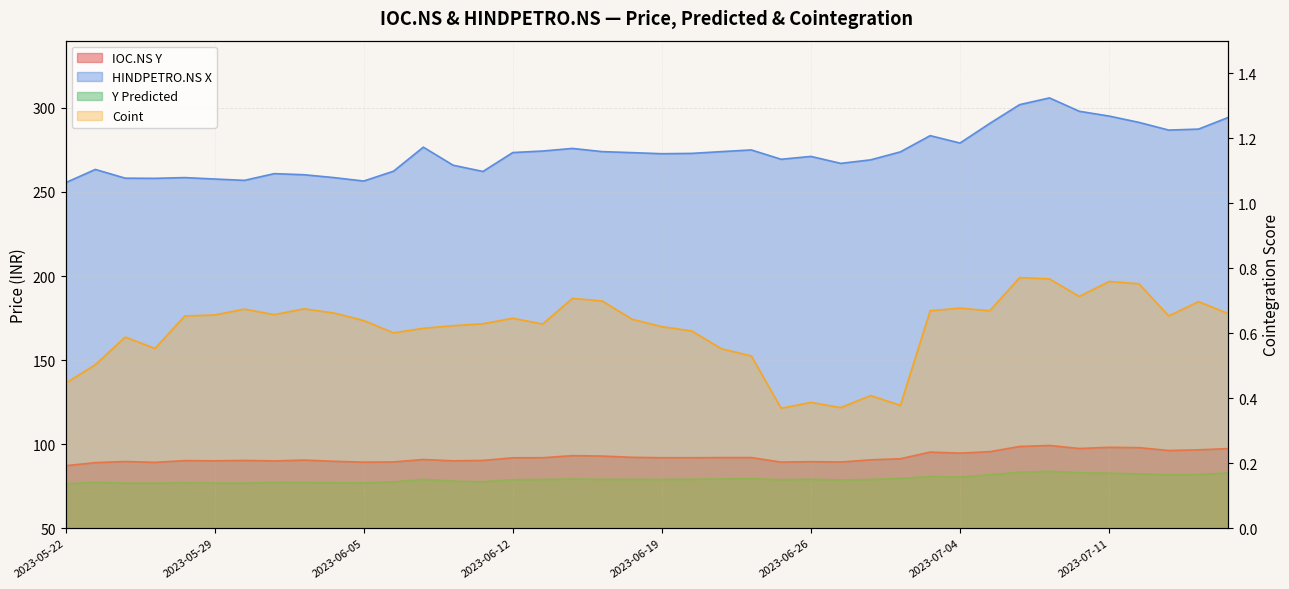

What is the minimum value shown in the chart?

0.4